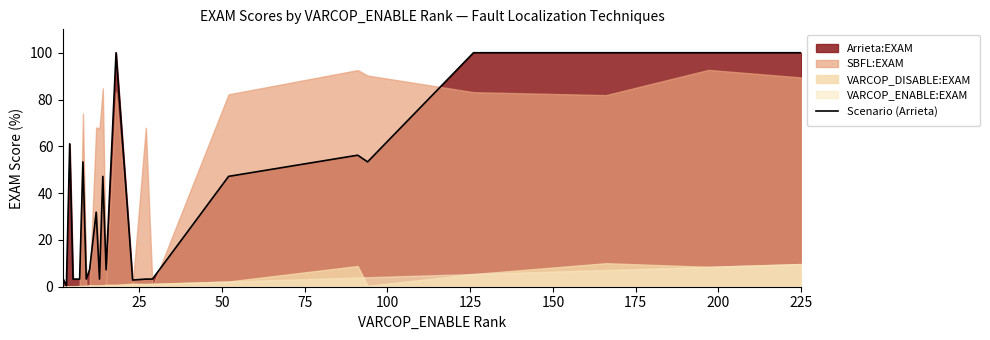

True or false: the data has more than 0 interior local peaks.

True